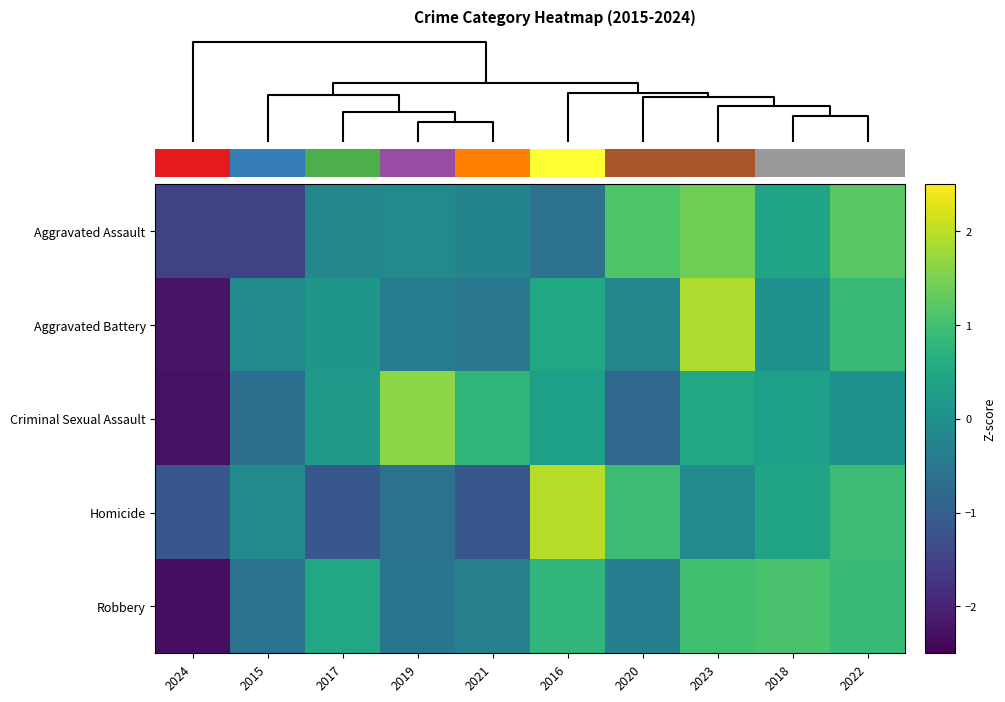

Reading left to right, list all the values displayed in this chart.

Aggravated Assault: 2024=-1.5	2015=-1.5	2017=-0.2	2019=-0.1	2021=-0.2	2016=-0.6	2020=1.1	2023=1.4	2018=0.4	2022=1.2
Aggravated Battery: 2024=-2.2	2015=-0.1	2017=0.1	2019=-0.4	2021=-0.5	2016=0.5	2020=-0.2	2023=1.9	2018=0.0	2022=0.9
Criminal Sexual Assault: 2024=-2.3	2015=-0.7	2017=0.2	2019=1.6	2021=0.8	2016=0.3	2020=-0.8	2023=0.5	2018=0.3	2022=0.0
Homicide: 2024=-1.1	2015=-0.1	2017=-1.1	2019=-0.6	2021=-1.1	2016=2.0	2020=0.9	2023=-0.1	2018=0.4	2022=0.9
Robbery: 2024=-2.3	2015=-0.6	2017=0.5	2019=-0.6	2021=-0.3	2016=0.8	2020=-0.4	2023=1.0	2018=1.1	2022=0.9